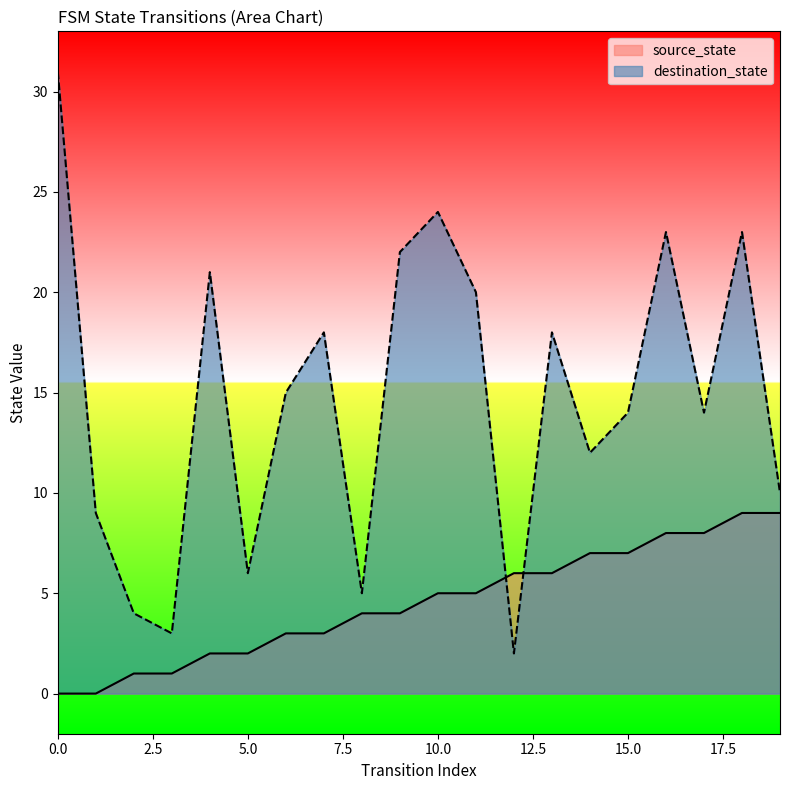

The destination_state series shows 36 at 4. True or false?

False